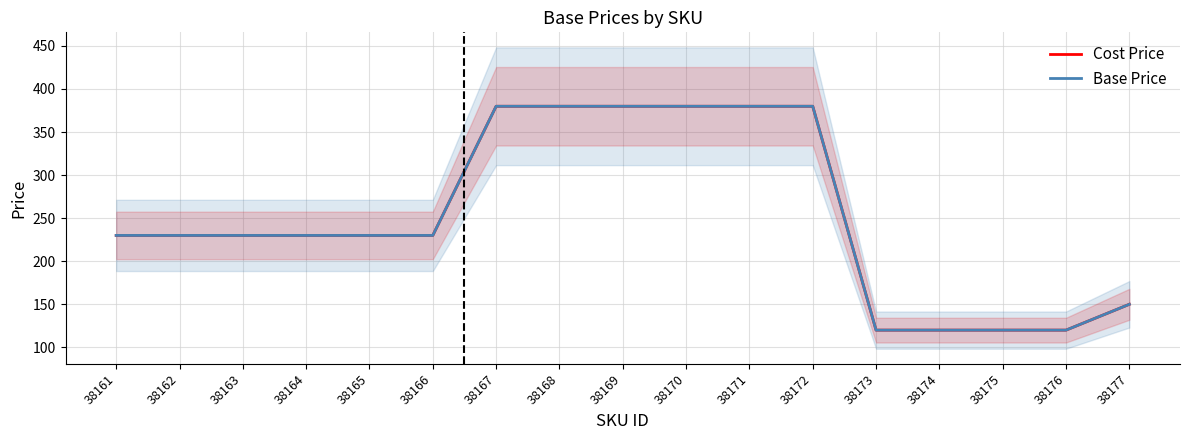

Where does the Cost Price series first go above 229?

38161